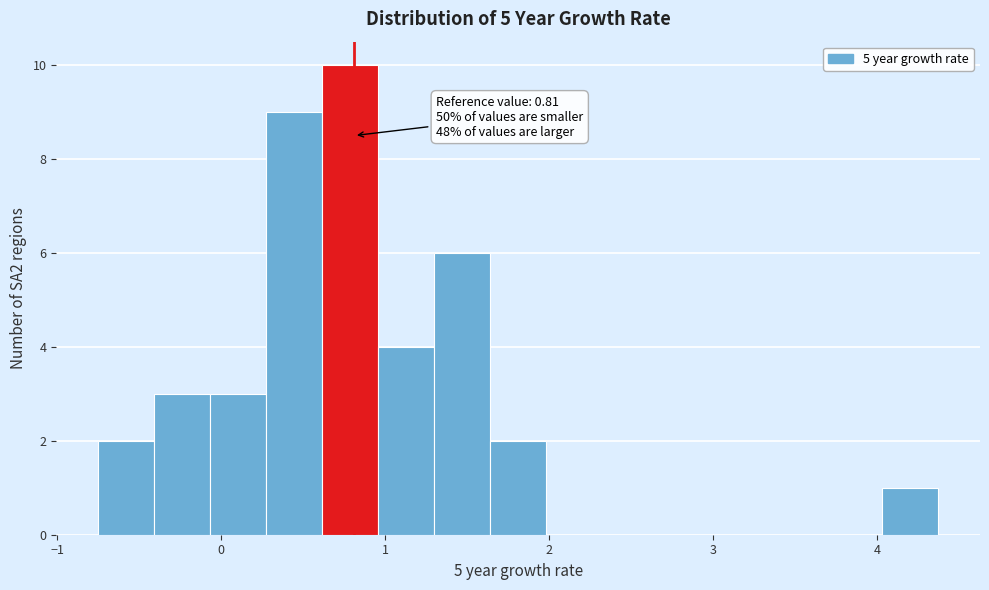

Around what value on the x-axis is the tallest bar? Give the approximate position of its centre, as read against the axis.

0.8